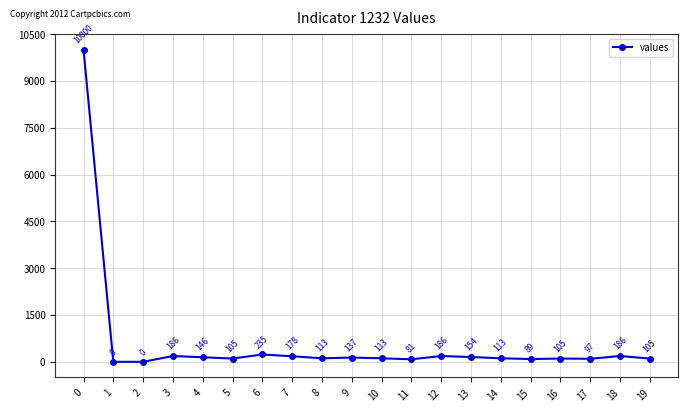

Read the value at 15.

89